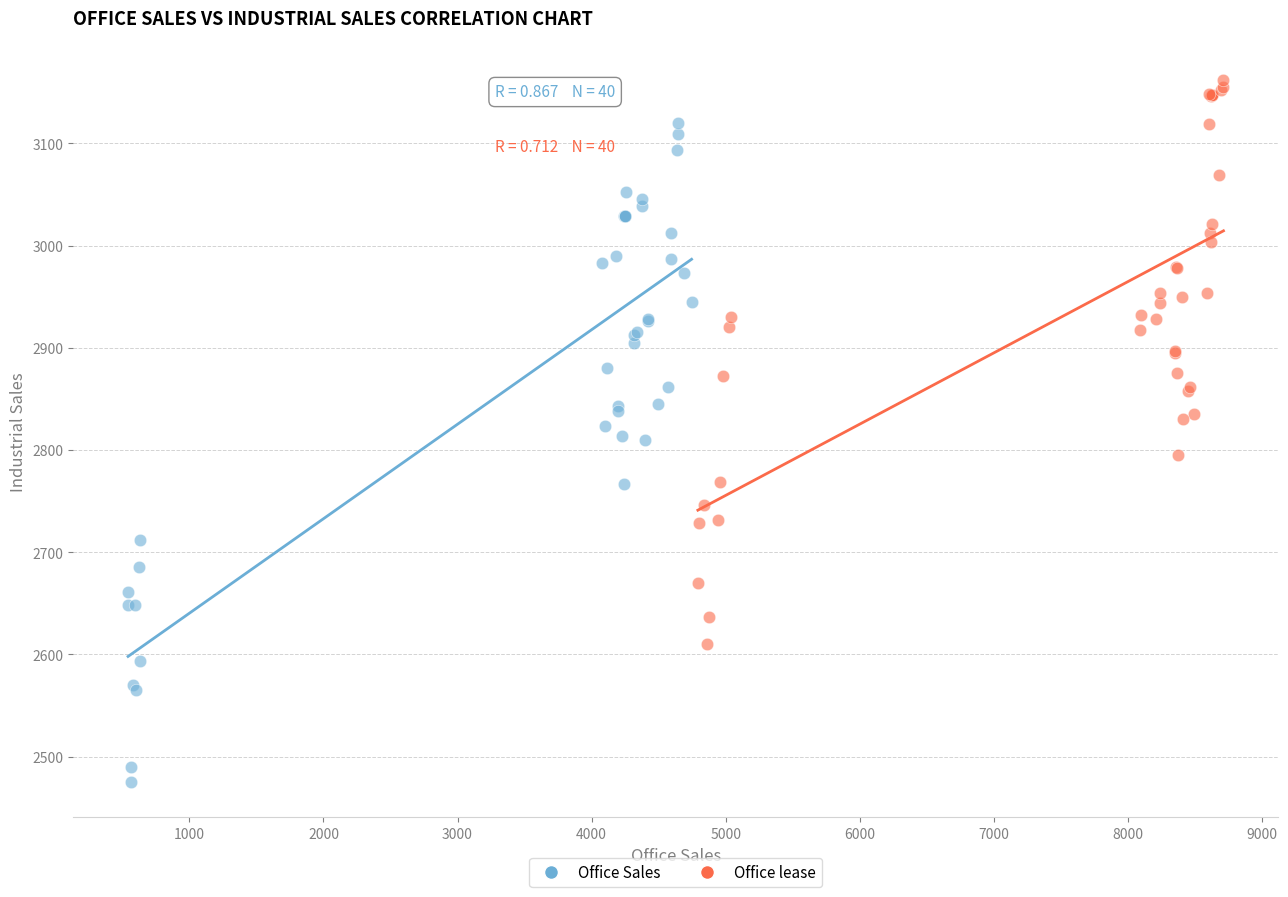

Which series contains the lowest Y value?

Office Sales